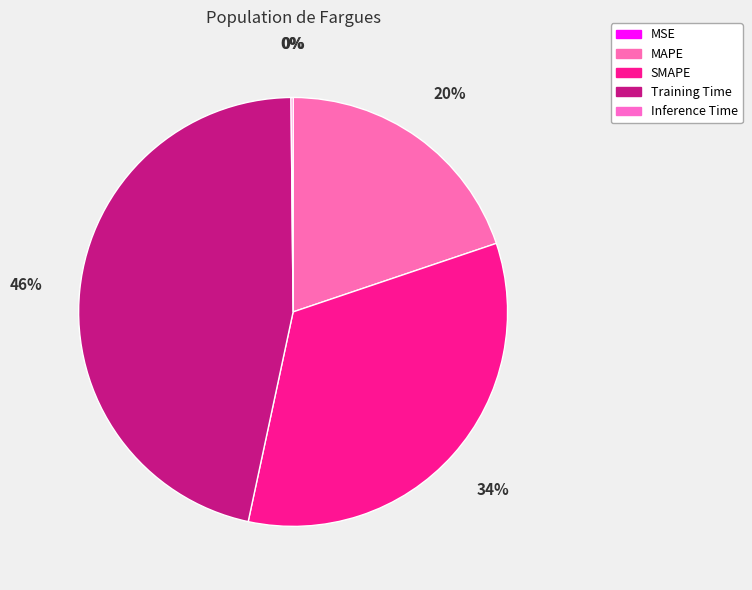

Combined, do MAPE and Inference Time account for over 50%?

No